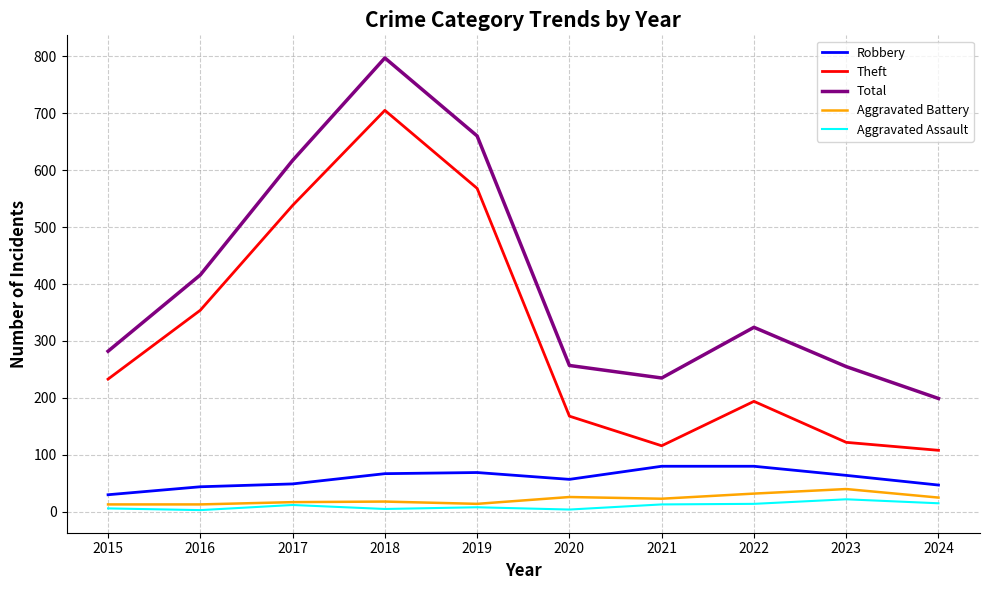

Which series has the largest total across all categories?

Total